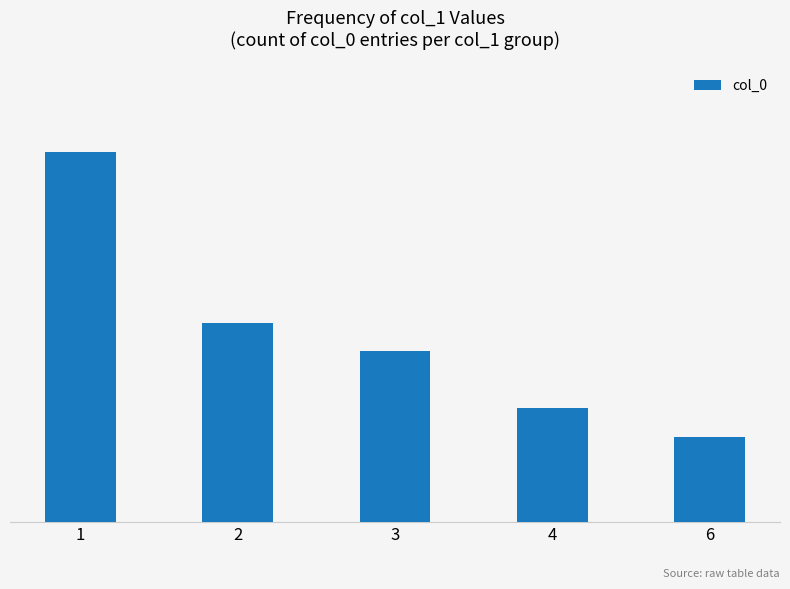

List the labels in order of value, largest first.

1, 2, 3, 4, 6